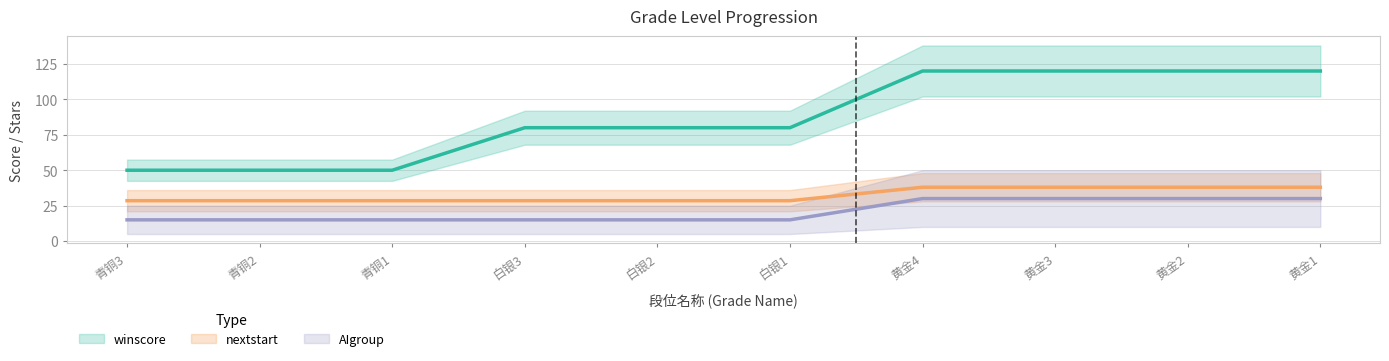

Rank the series by their average value, from highest to lowest.

winscore, nextstart, AIgroup